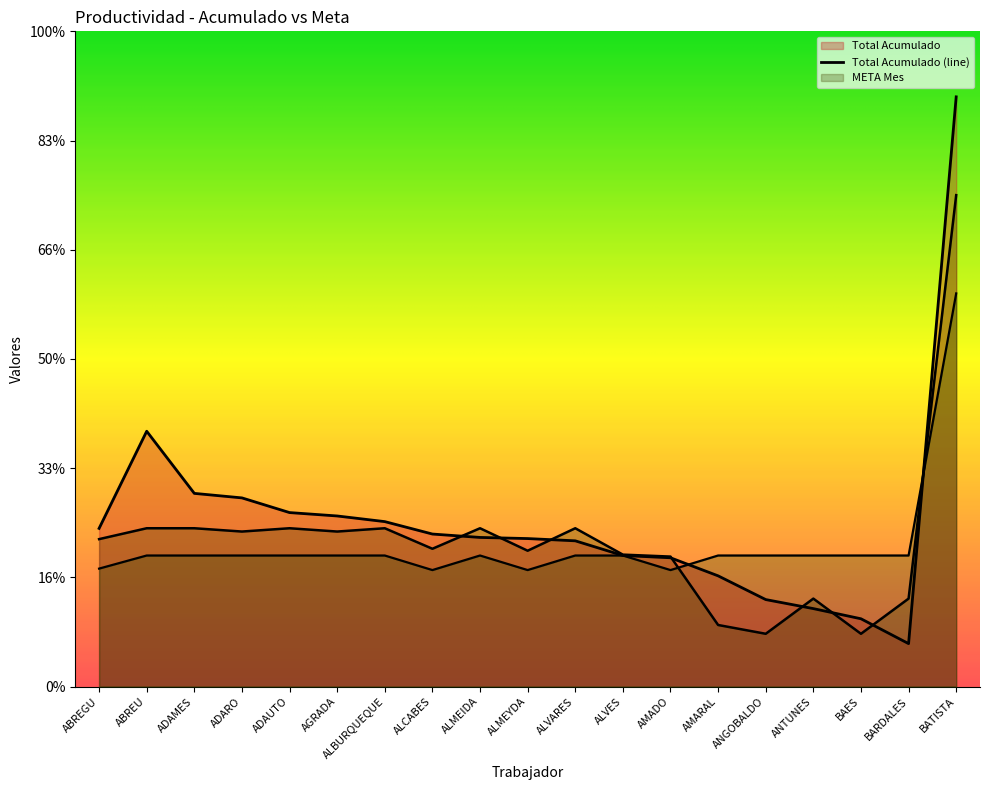

What is the difference between the maximum and minimum values in the Total Acumulado series?

500.7